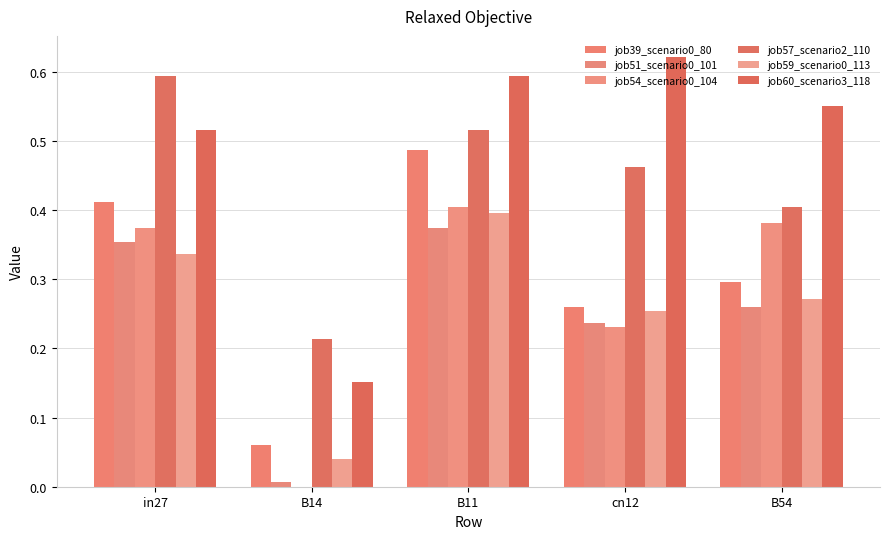

Are the bars horizontal?

No